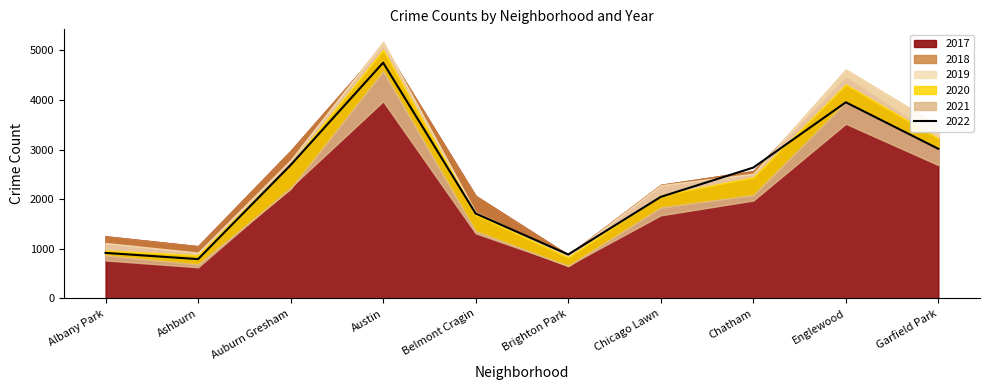

The 2022 series shows 3014 at Garfield Park. True or false?

True